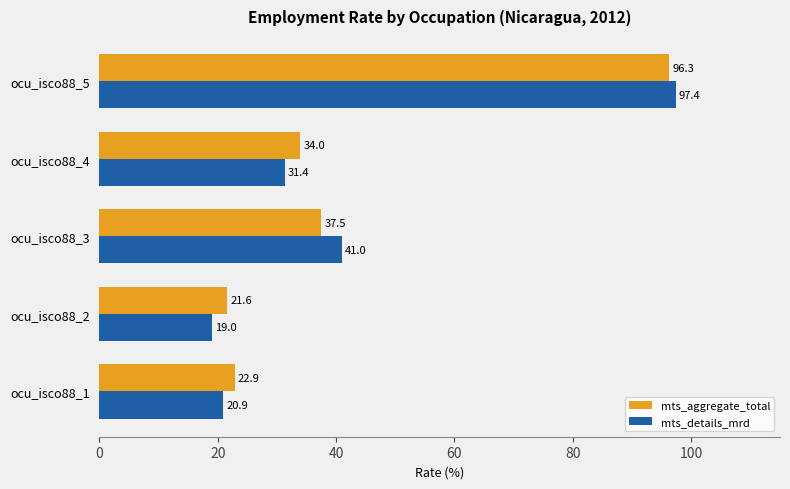

What is the sum of all mts_aggregate_total values?

212.2